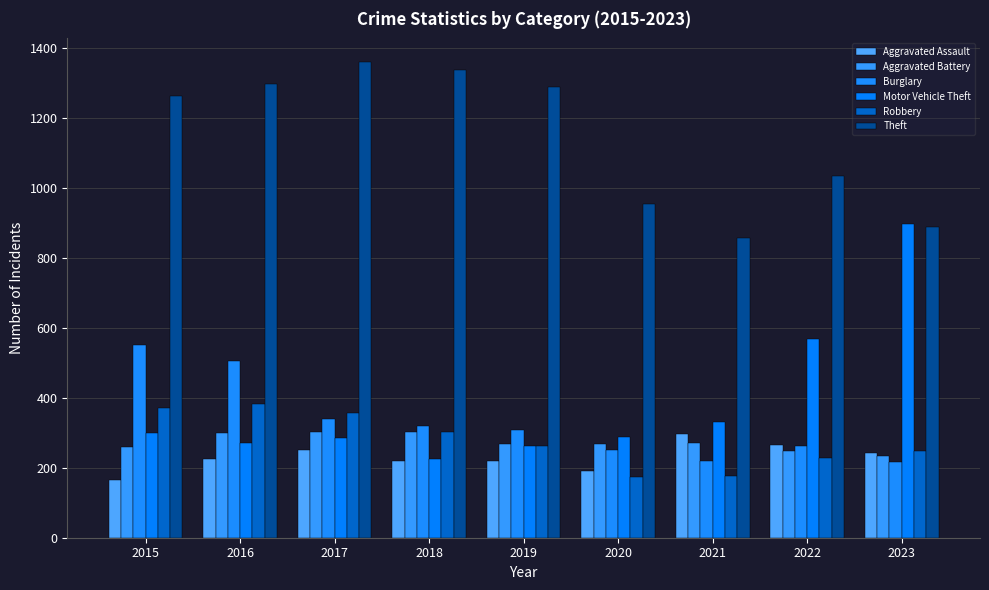

Reading right to left, list all the values displayed in this chart.

Aggravated Assault: 241	264	295	192	220	220	251	225	164
Aggravated Battery: 234	249	270	268	267	302	303	298	259
Burglary: 215	263	220	250	308	319	339	505	552
Motor Vehicle Theft: 896	569	332	287	262	225	285	272	299
Robbery: 247	227	175	174	263	302	356	381	372
Theft: 887	1033	856	954	1288	1337	1359	1297	1263